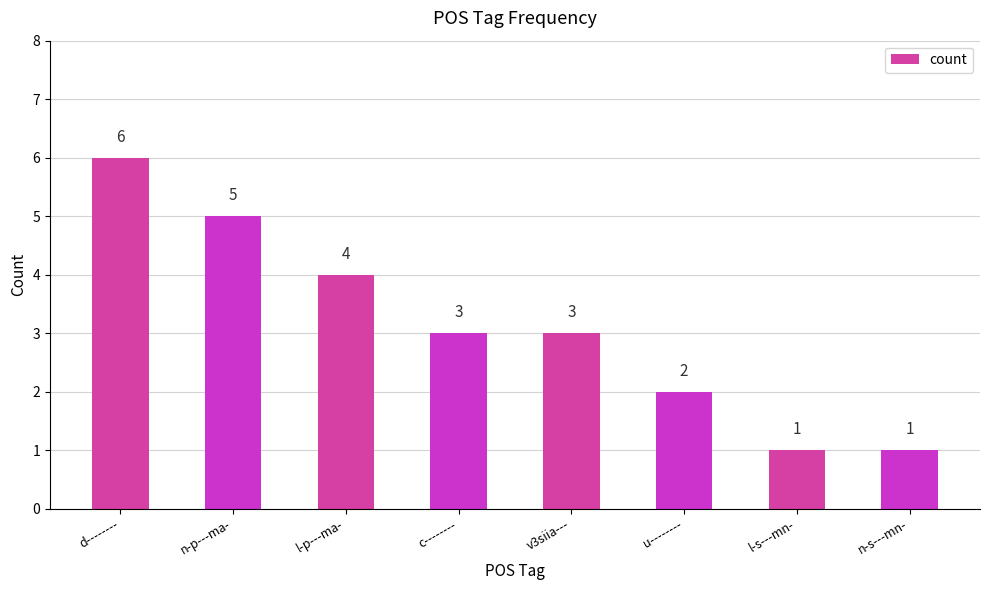

True or false: the data shows 3 at v3siia---.

True